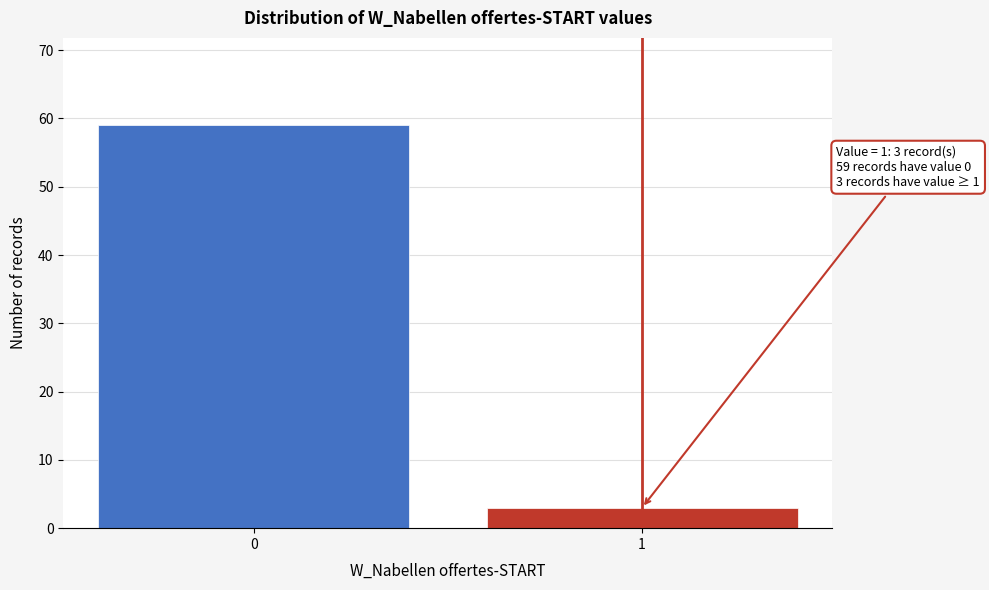

Reading left to right, transcribe all the data shown in this chart.

0=59	1=3